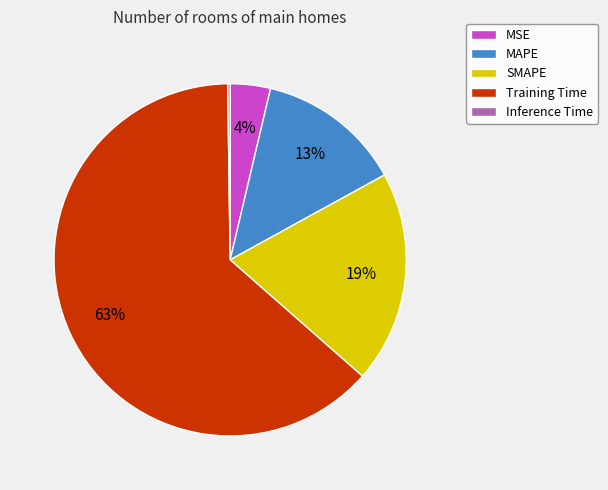

Is it true that MSE is 4% of the pie?

True